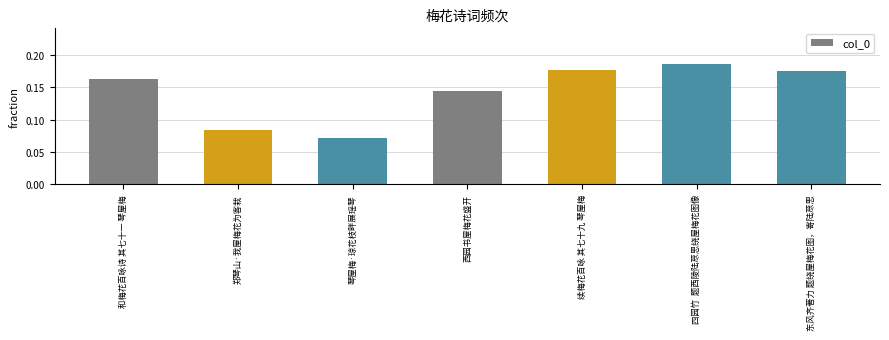

At which category does the chart reach its minimum across all series?

琴屋梅·琼花枝畔展瑶琴